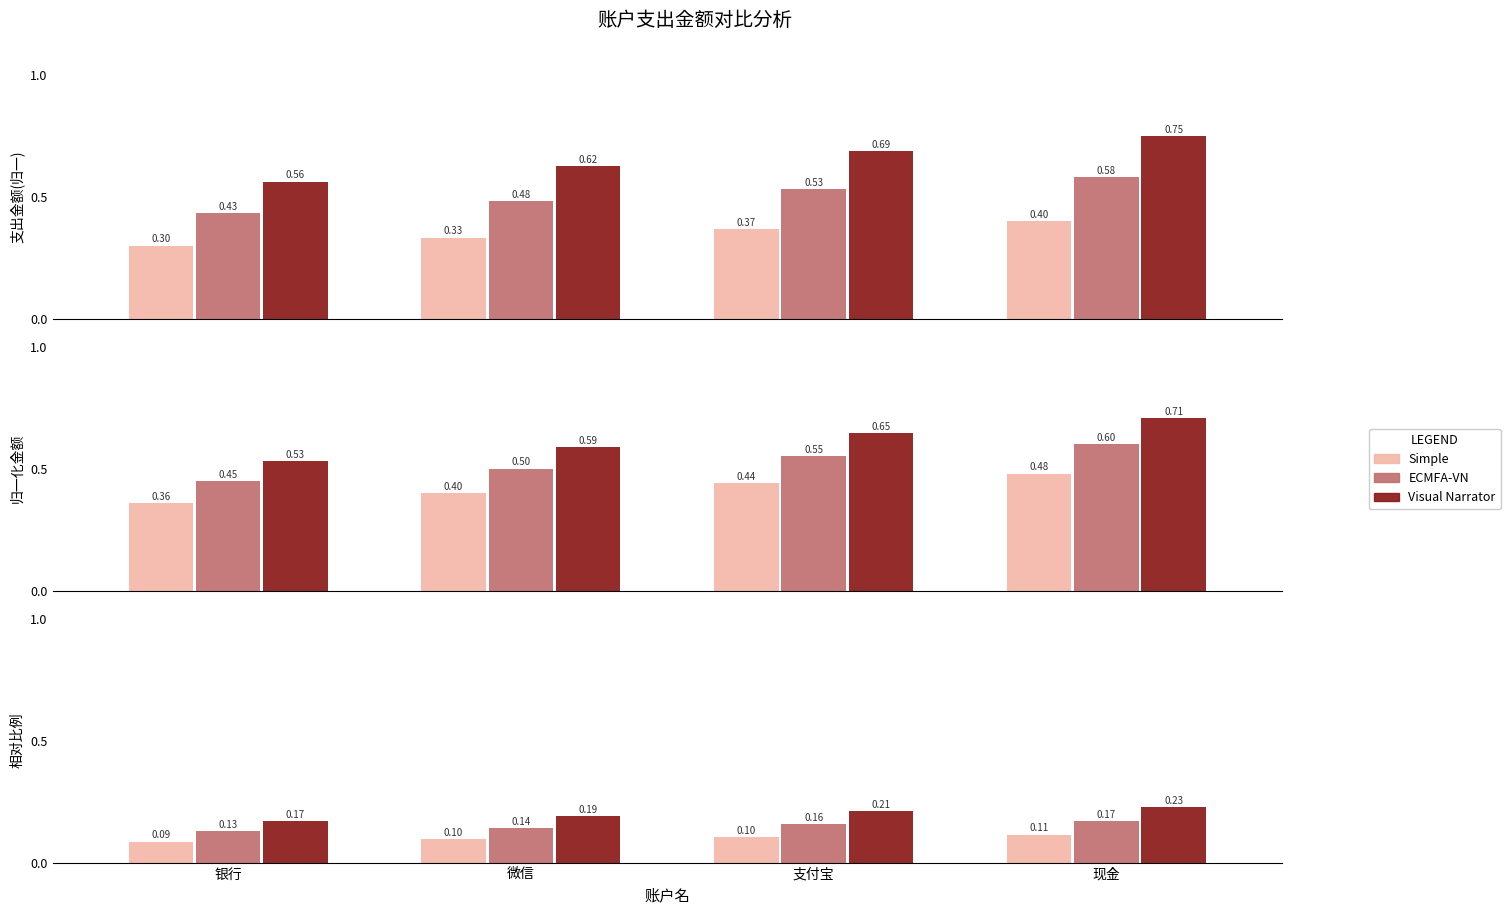

Between 微信 and 支付宝, which is larger?

支付宝